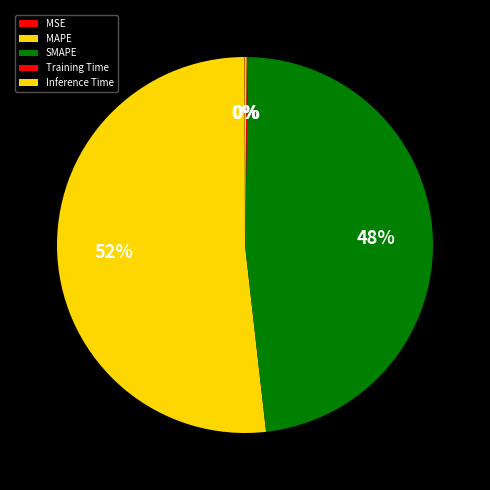

What is the change in value from MSE to SMAPE?

+14.7